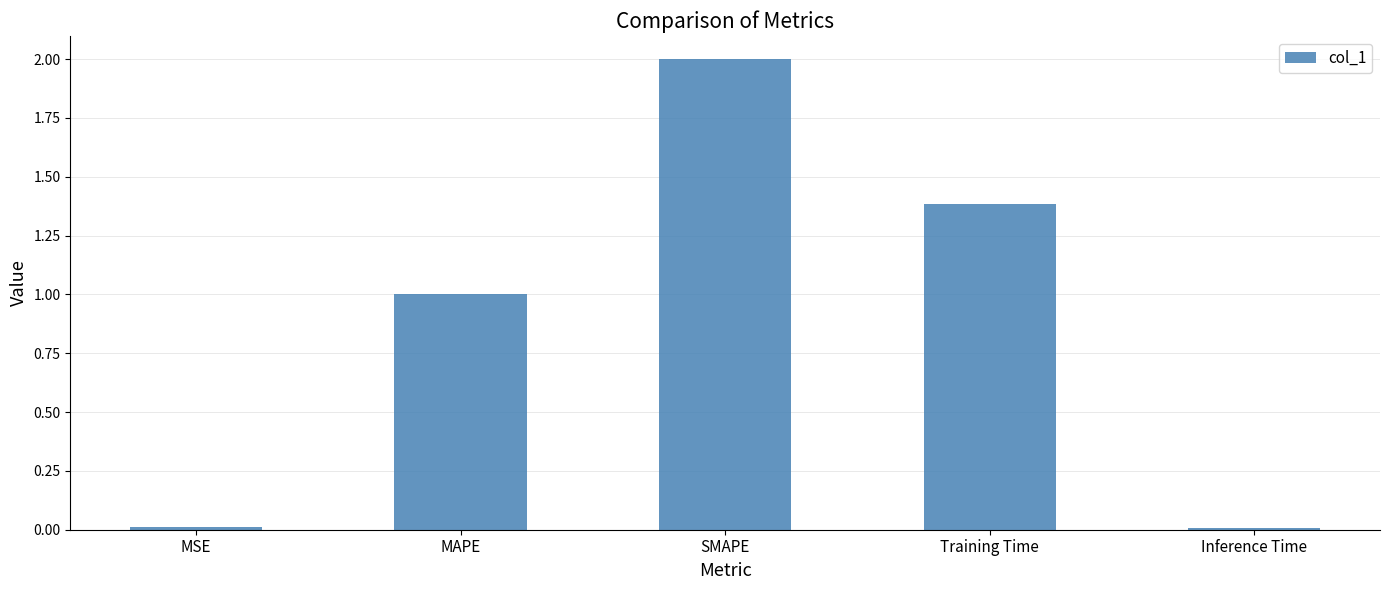

What is the label of the 3rd bar from the left?

SMAPE